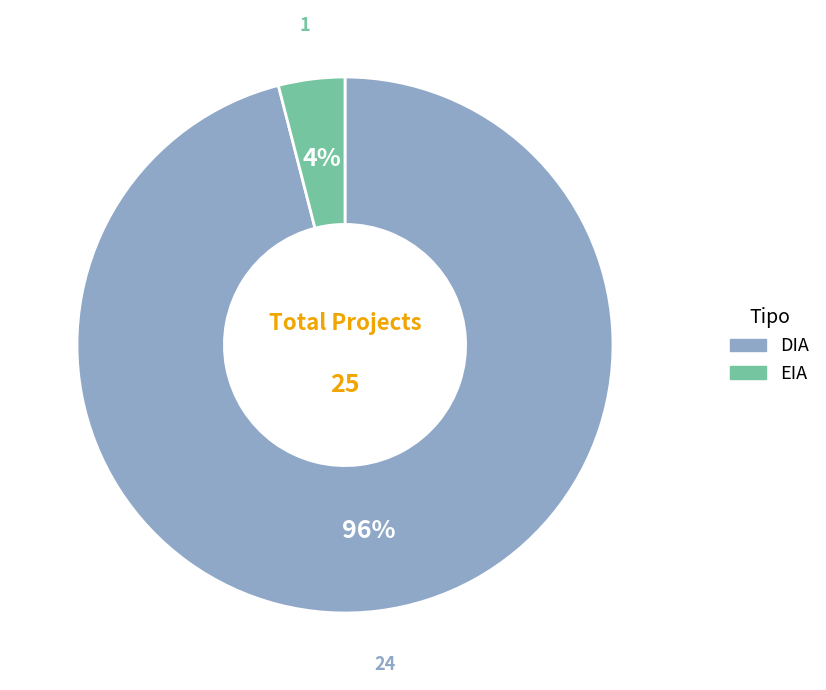

To the nearest percent, what is the average slice percentage?

50%